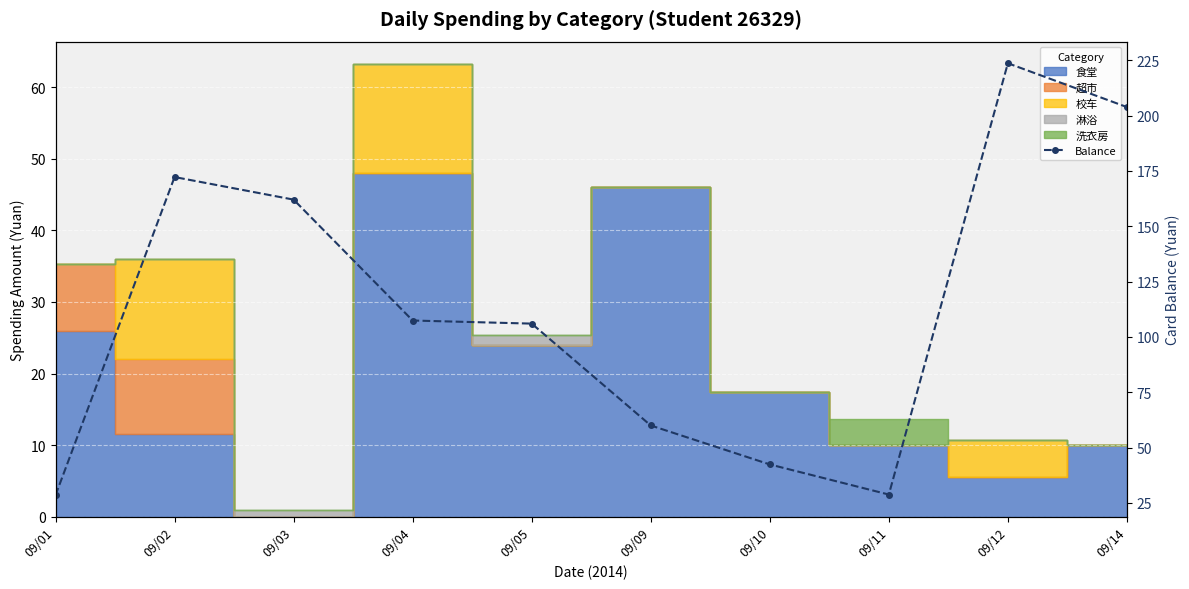

What is the ratio of the value at 09/09 to the value at 09/01?

2.1